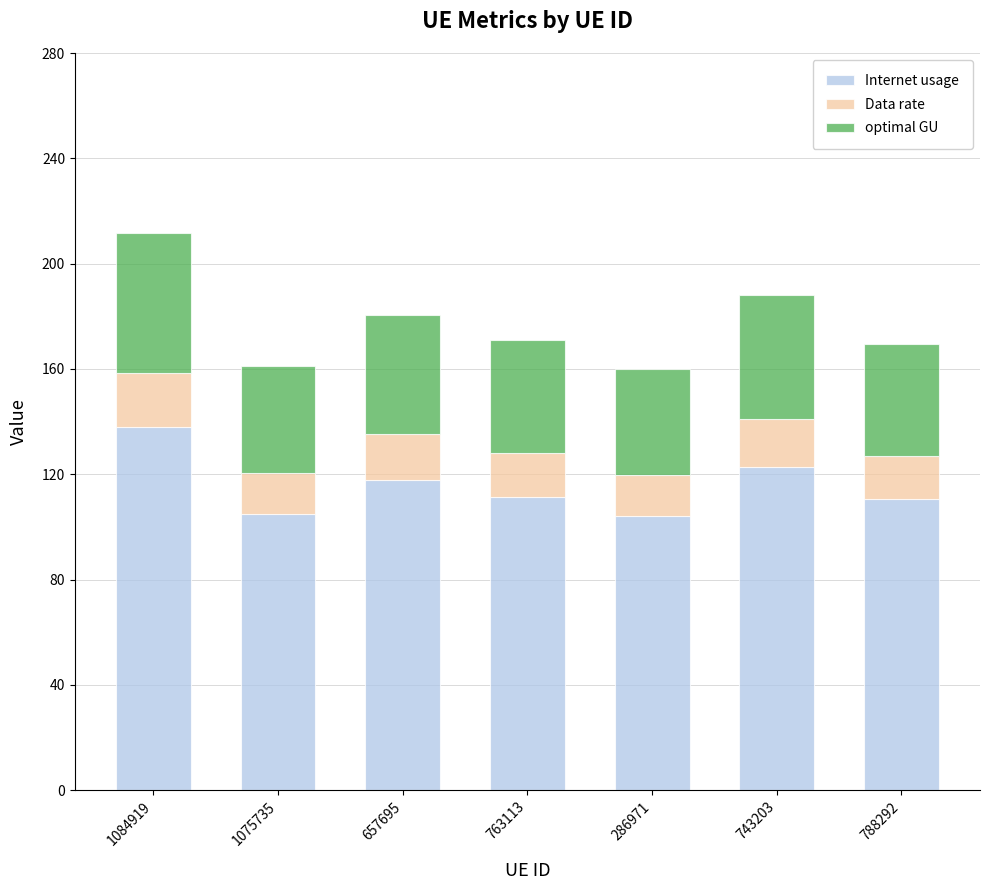

What is the difference between the Internet usage values at 743203 and 1084919?

15.3